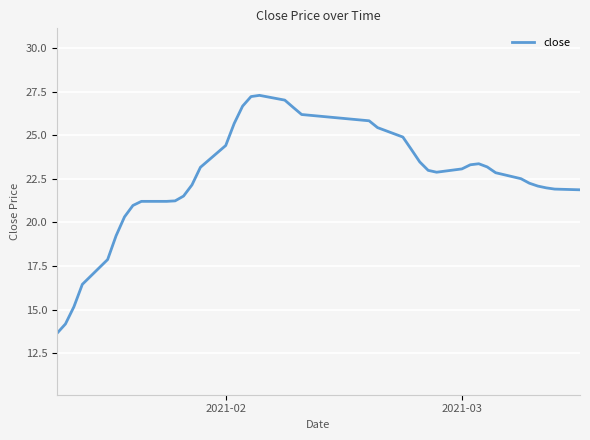

What is the maximum value shown in the chart?

27.3